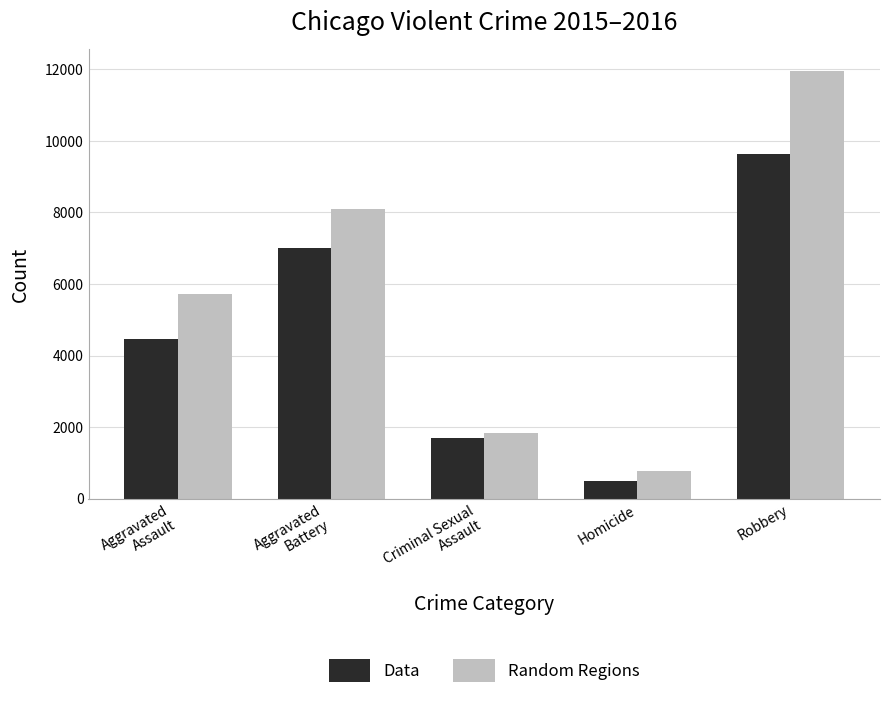

Does the chart contain any negative values?

No